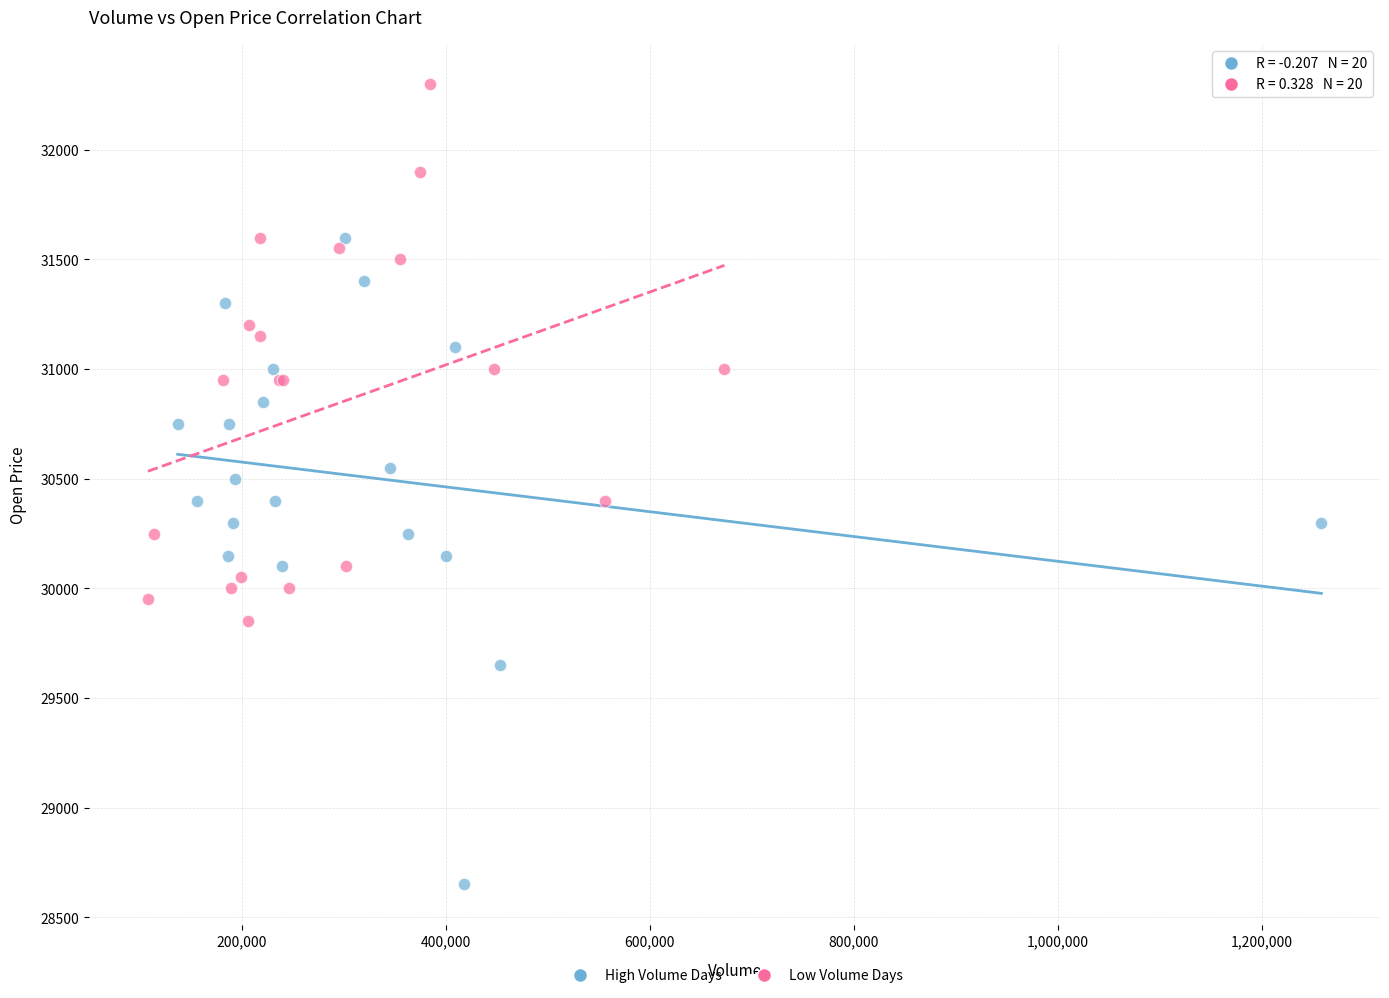

Which series has the widest spread of Y values?

High Volume Days